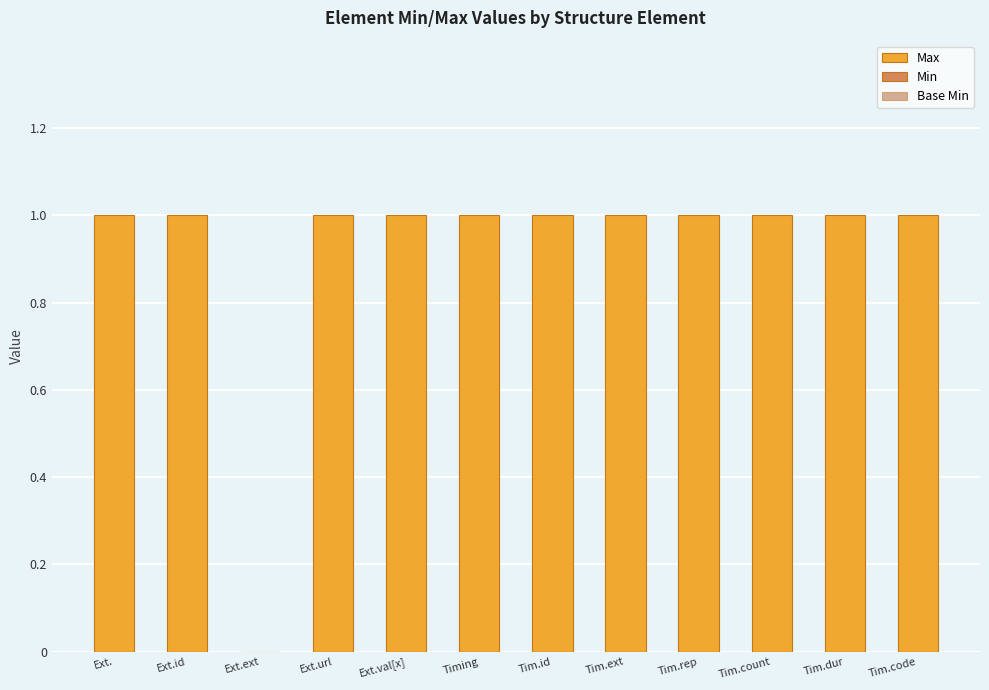

Approximately how many times larger is the value at Tim.ext compared to Tim.dur?

1.0